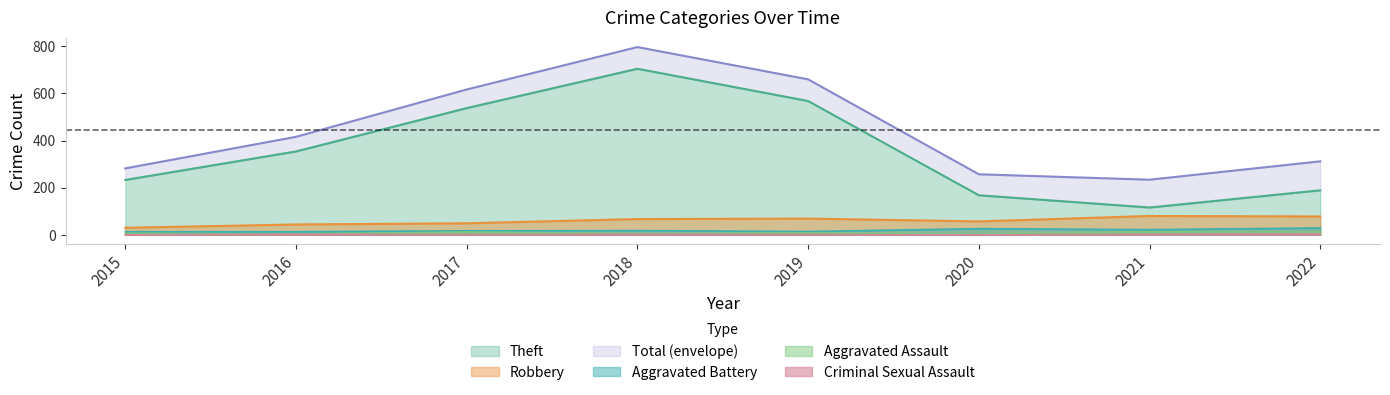

At which category does Aggravated Battery reach its first local valley?

2019